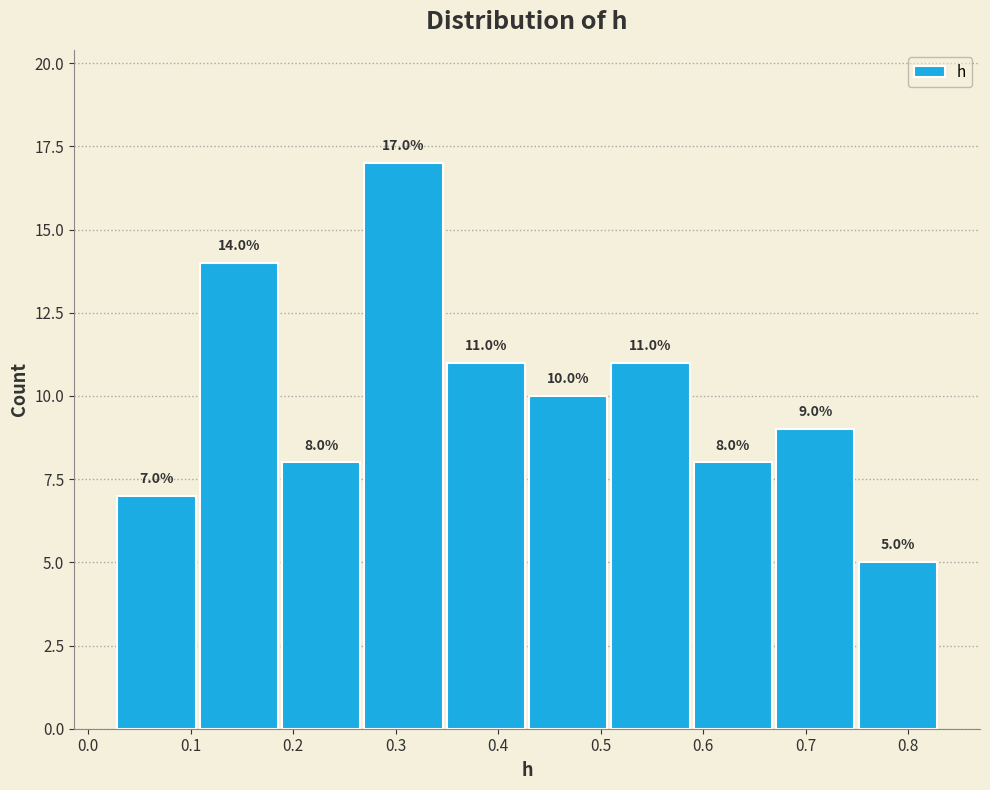

Which range on the x-axis has the tallest bar?

0.27 to 0.35